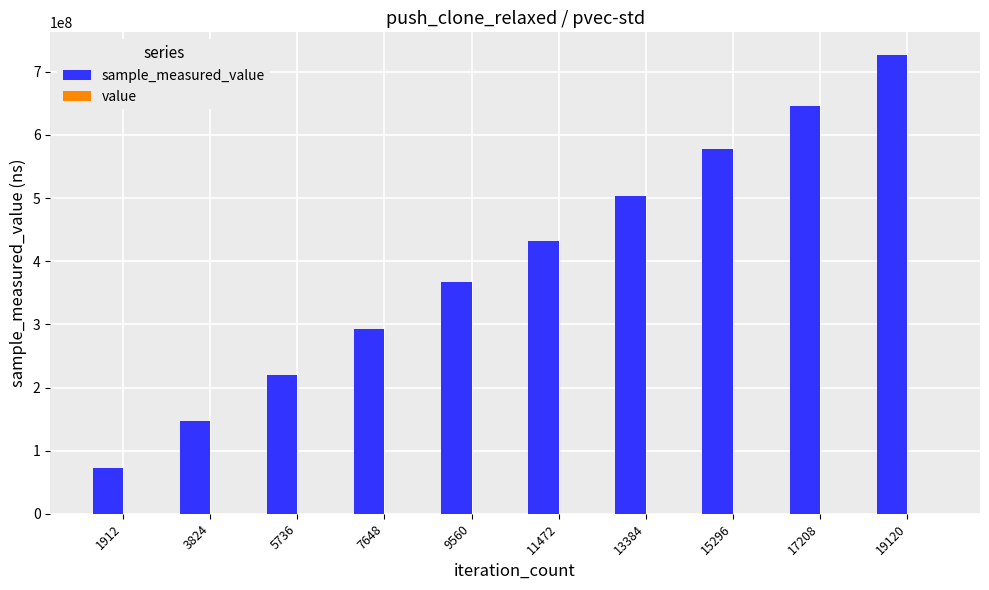

How many groups of bars are there?

10